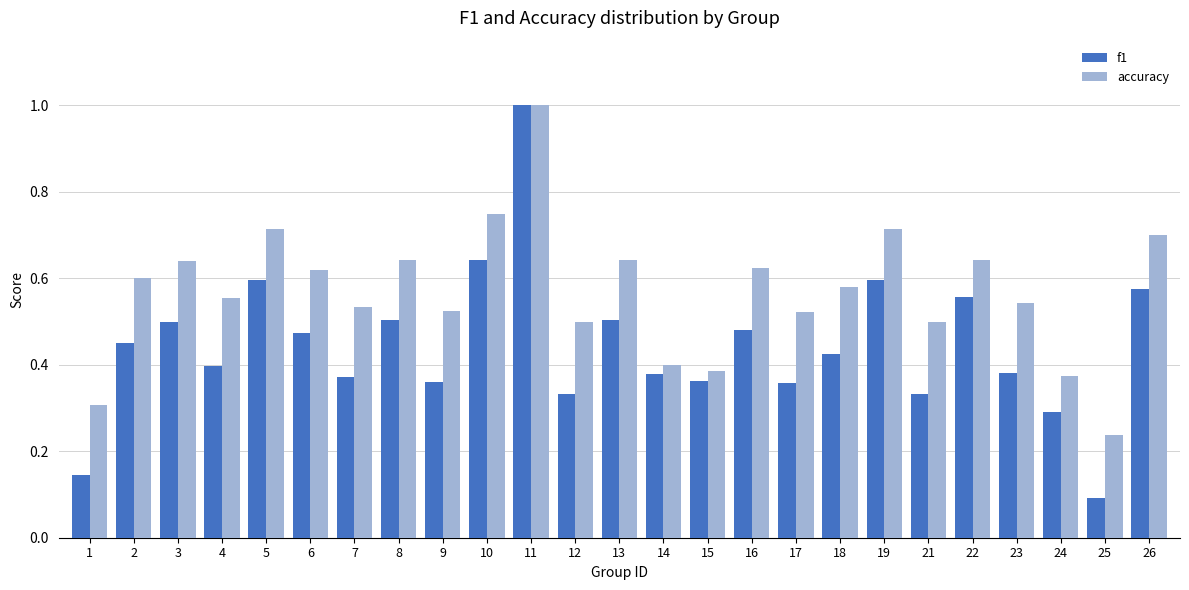

What are all the series names shown in the legend?

f1, accuracy